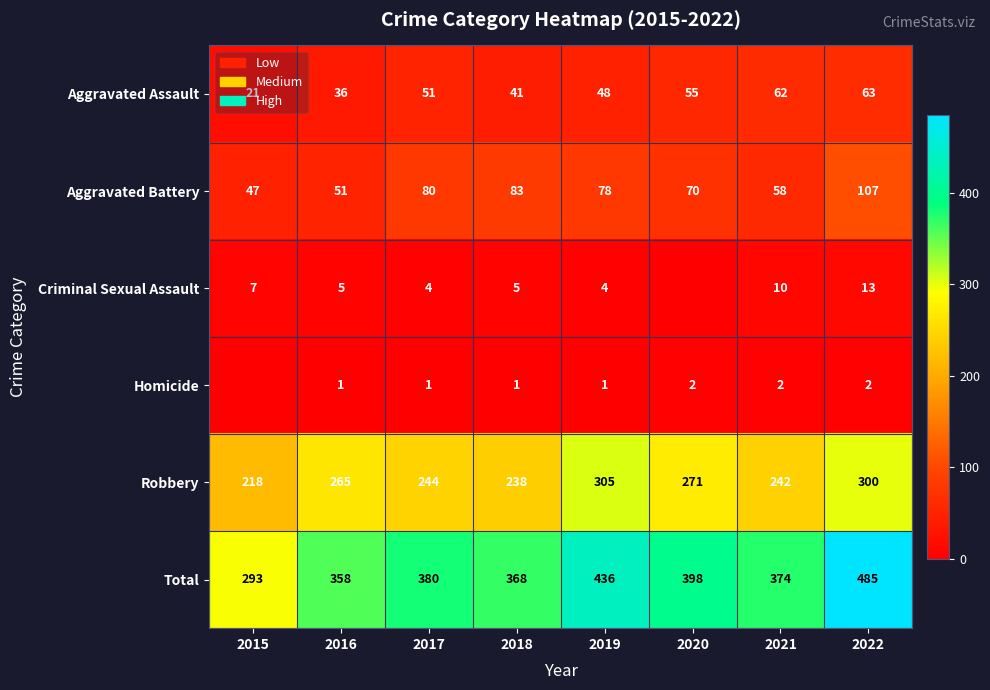

At which label is Total closest to 389?

2017